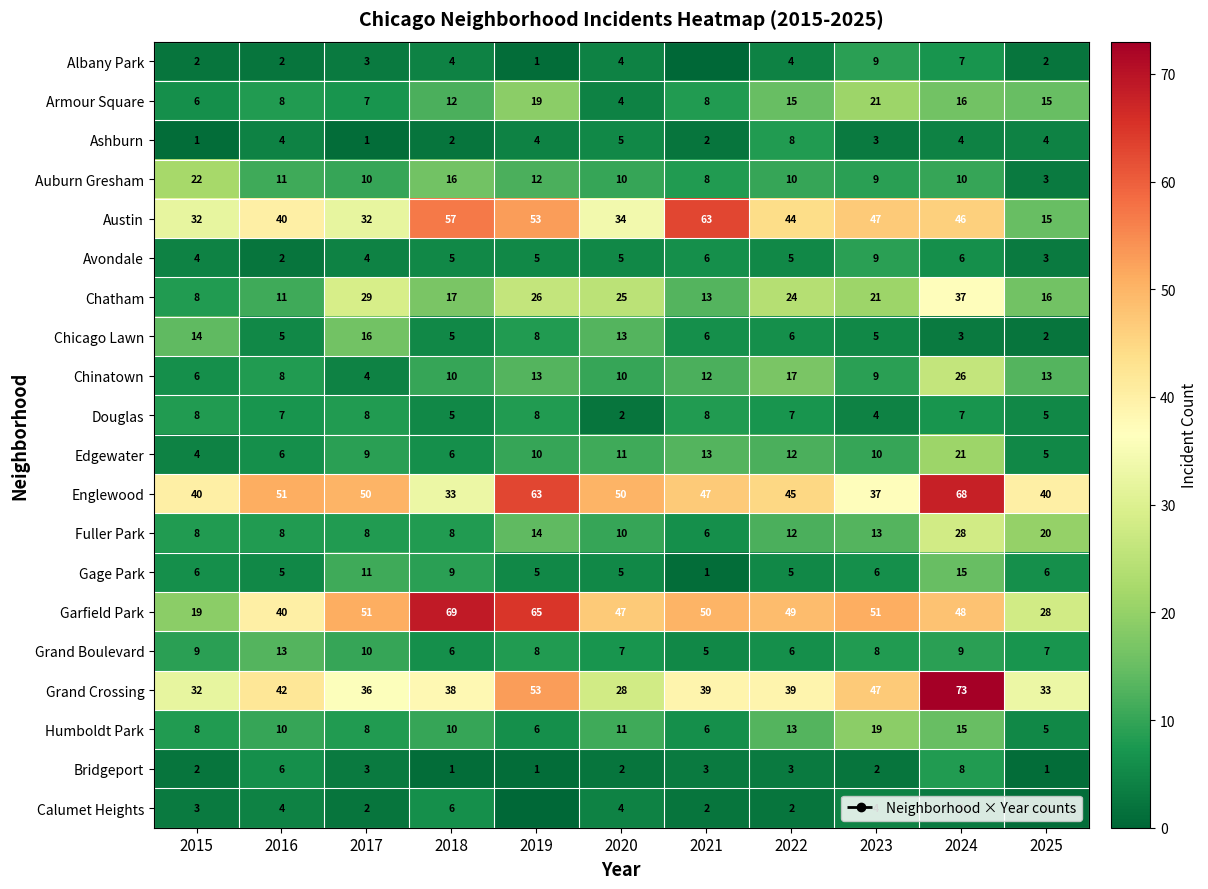

How many Avondale values are between 4 and 6?

8